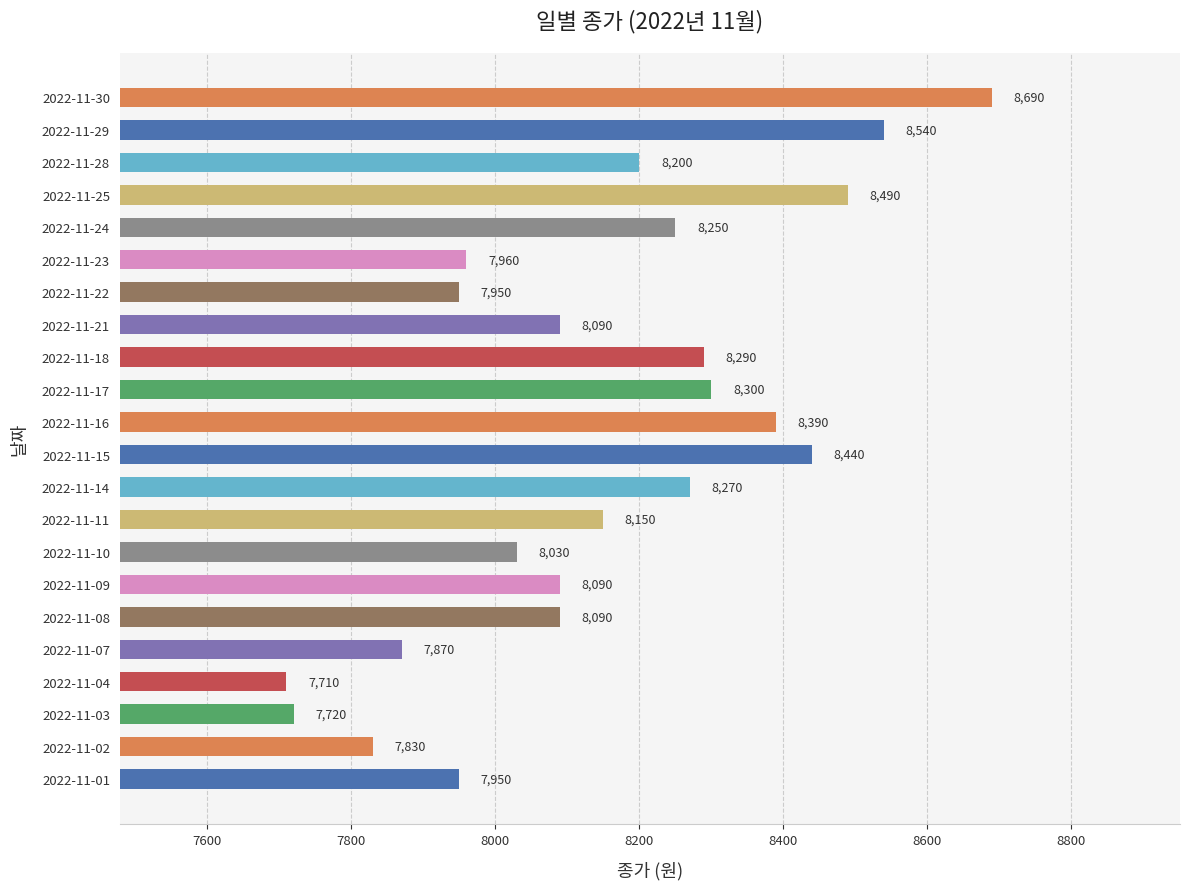

What is the smallest value displayed?

7710